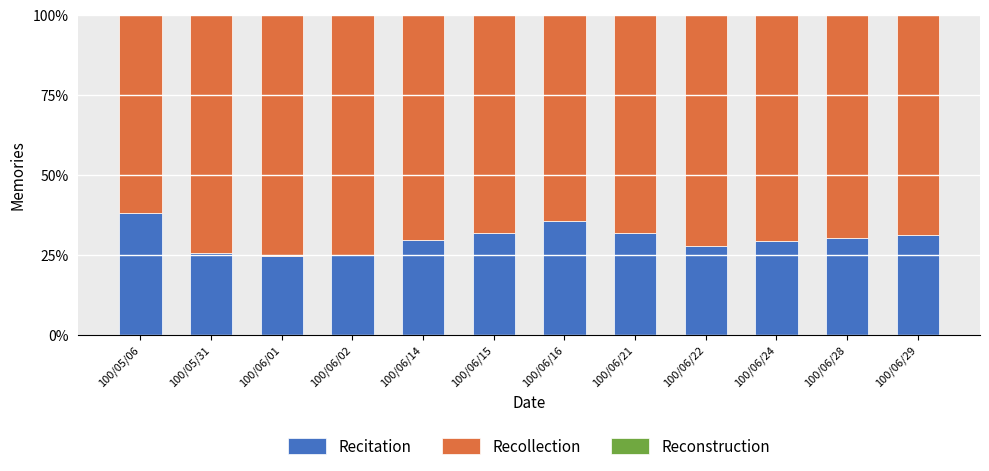

What is the total value across all series at 100/06/24?

100.0